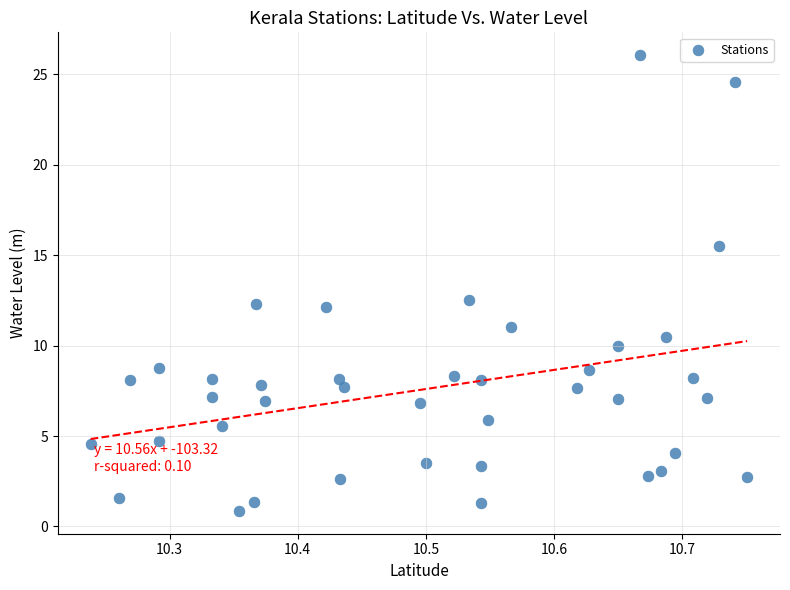

What is the range of X values (max minus min)?

0.5